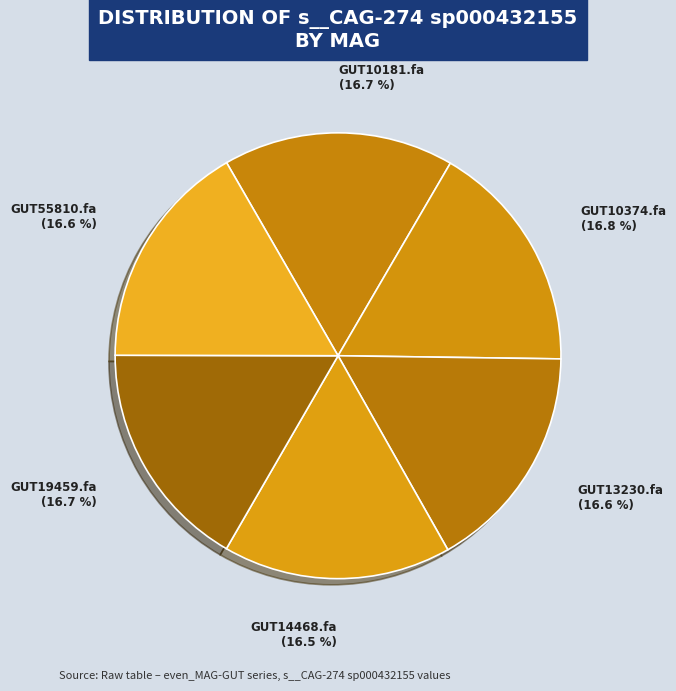

Count the number of slices in the pie.

6